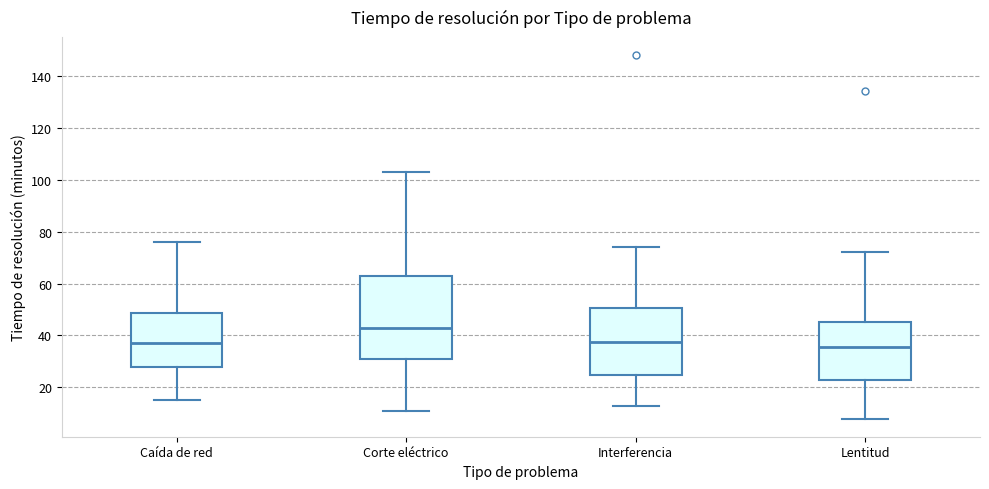

Where is the lower edge of the box for Interferencia on the y-axis? The values are not printed on the chart, so give them approximately, as read against the axis.

24